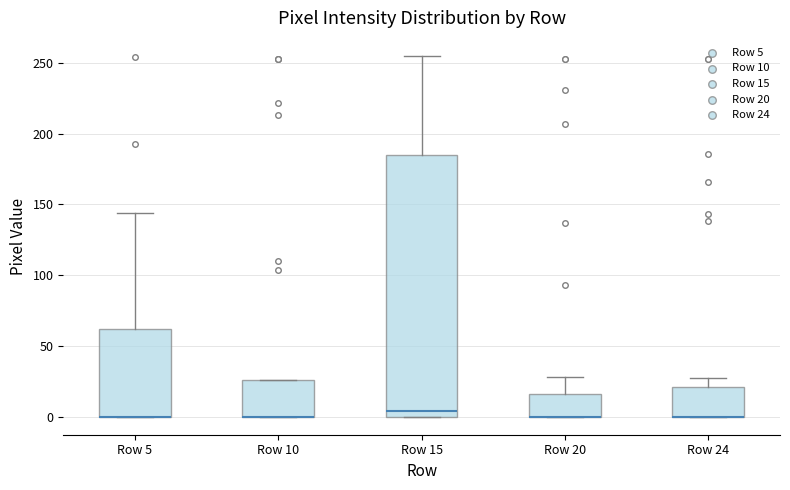

Reading left to right, read every box against the y-axis: the position of its median line, the range the box covers, and the ends of its whiskers. The values are not printed on the chart, so give them approximately, as read against the axis.

Row 5: median 0 (drawn on the box's lower edge), box 0 to 60, whiskers 0 to 145
Row 10: median 0 (drawn on the box's lower edge), box 0 to 25, whiskers 0 to 25
Row 15: median 5, box 0 to 185, whiskers 0 to 255
Row 20: median 0 (drawn on the box's lower edge), box 0 to 15, whiskers 0 to 30
Row 24: median 0 (drawn on the box's lower edge), box 0 to 20, whiskers 0 to 25